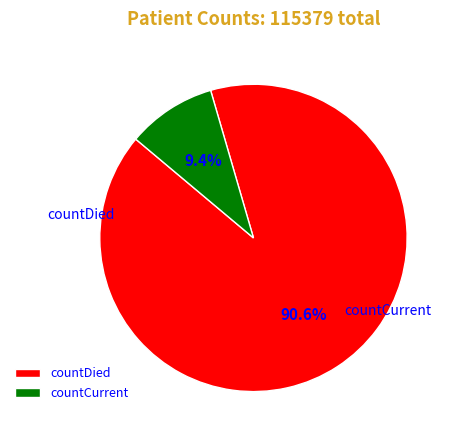

Approximately how many times larger is the value at countDied compared to countCurrent?

9.6